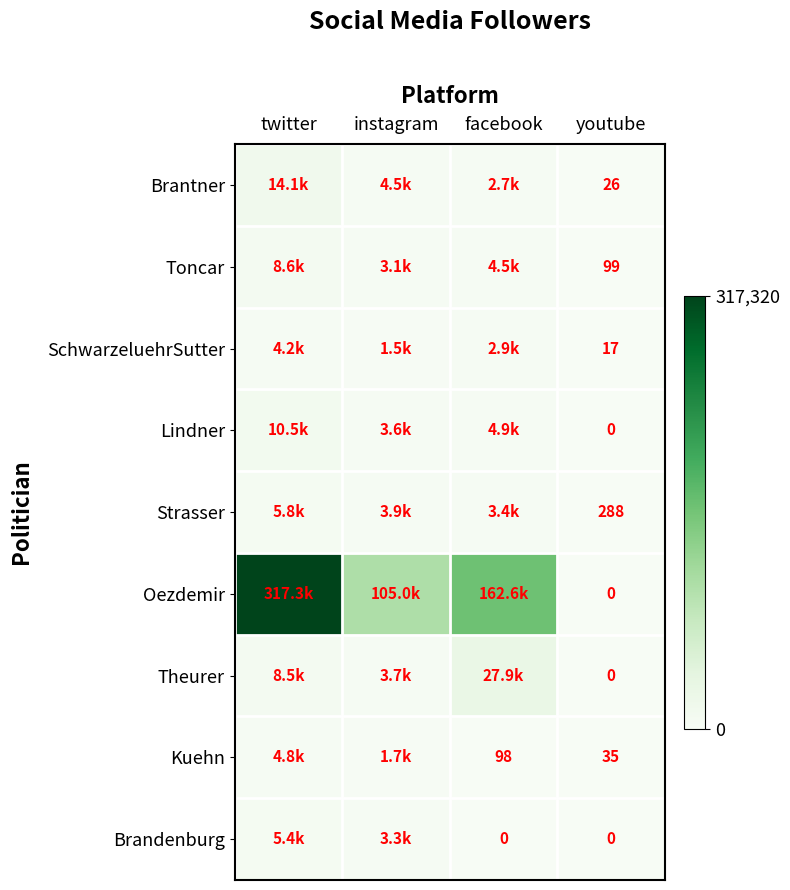

At which label does Theurer reach its minimum?

youtube